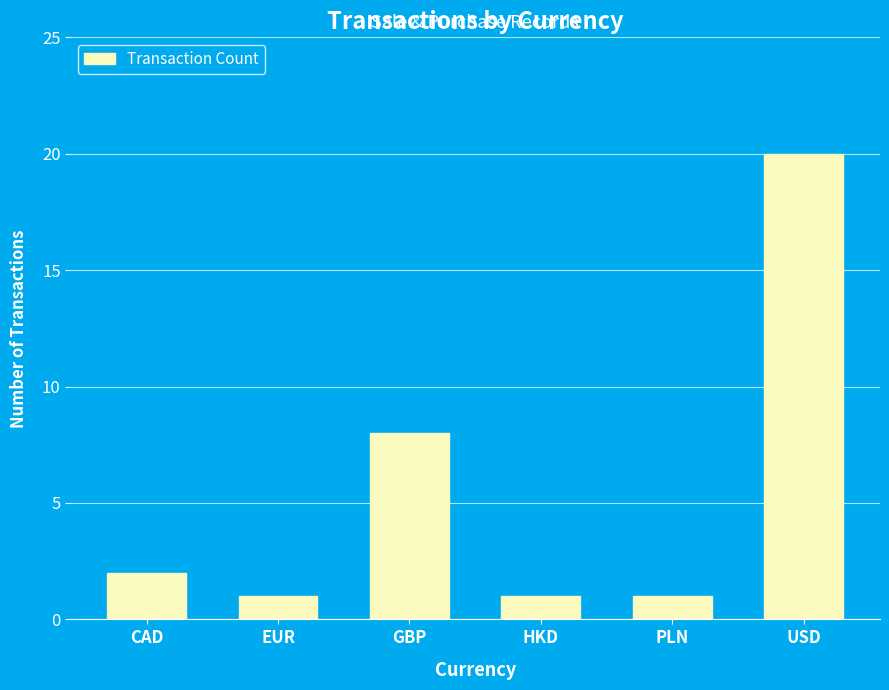

Read the value at GBP, to the nearest 10.

10